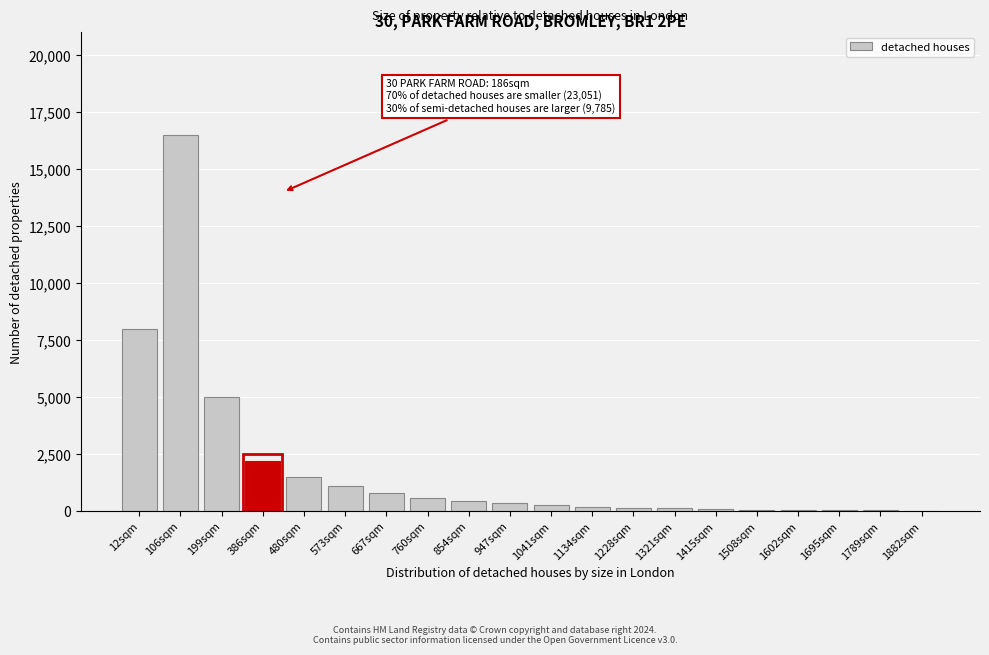

At which label is the value closest to 8265?

12sqm